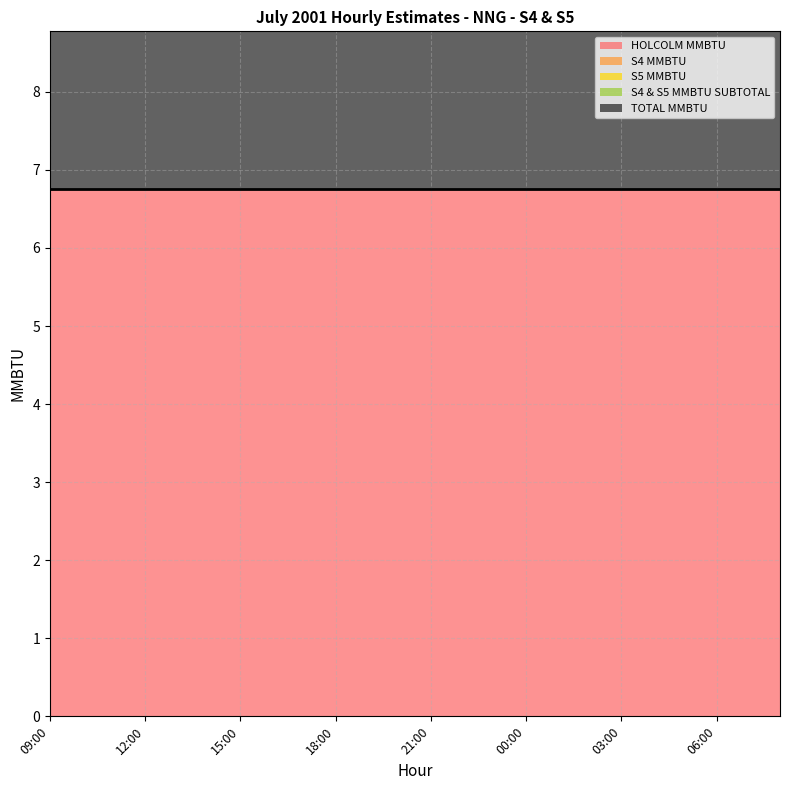

True or false: HOLCOLM MMBTU has a value of 2.6 at 04:00.

False